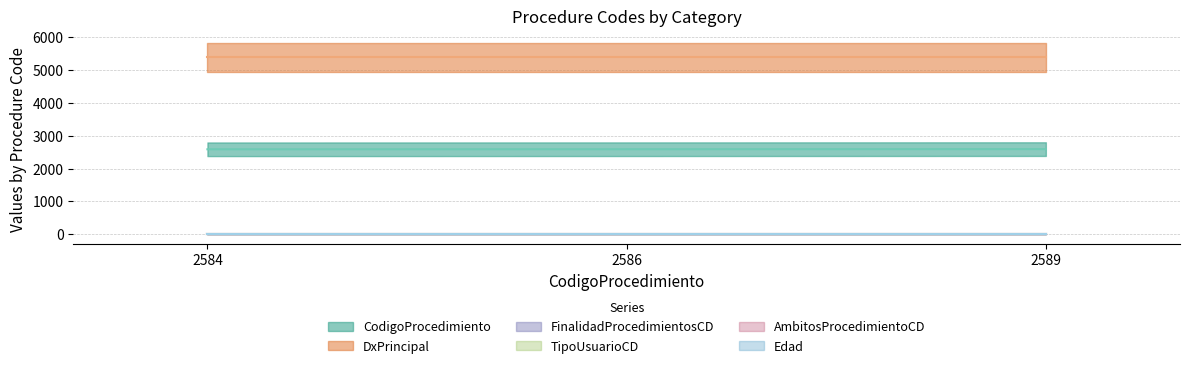

Reading left to right, transcribe all the data shown in this chart.

CodigoProcedimiento: 2584=2584	2586=2586	2589=2589
DxPrincipal: 2584=5376	2586=5376	2589=5376
FinalidadProcedimientosCD: 2584=3	2586=3	2589=3
TipoUsuarioCD: 2584=1	2586=1	2589=1
AmbitosProcedimientoCD: 2584=0	2586=0	2589=0
Edad: 2584=5	2586=5	2589=5